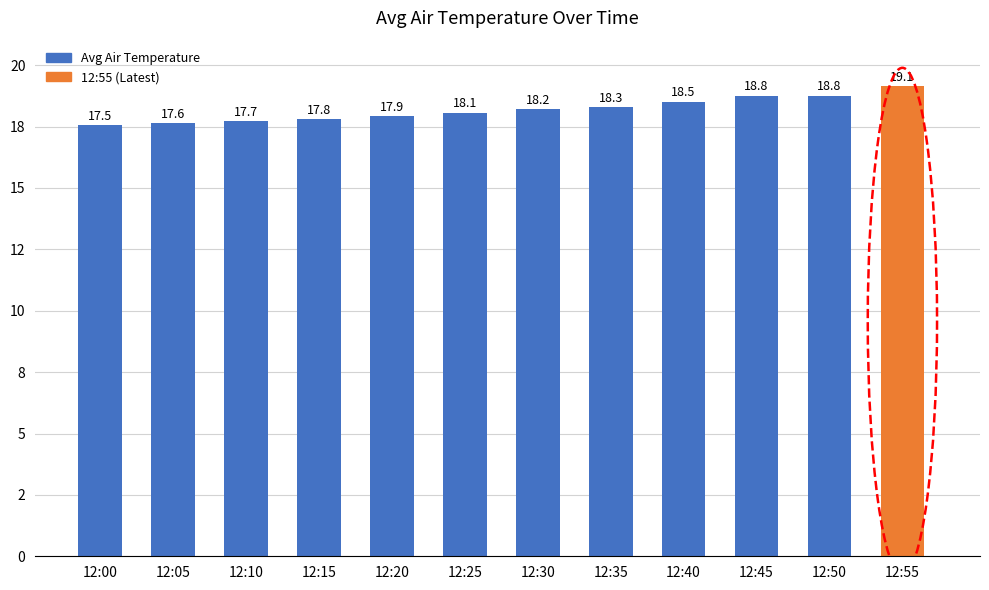

At which category does the chart reach its peak across all series?

12:55